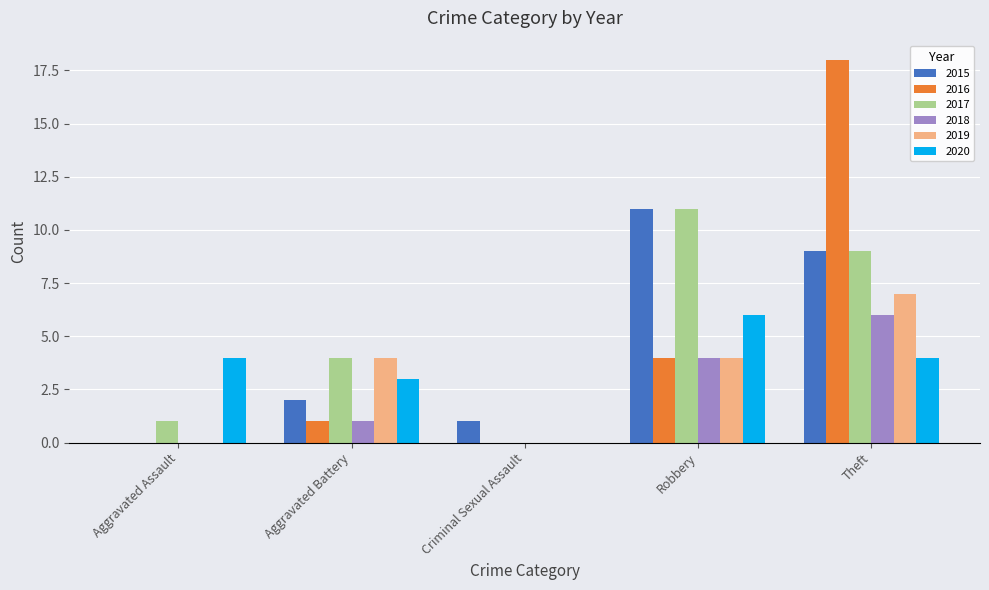

Reading right to left, transcribe all the data shown in this chart.

2015: 9	11	1	2	0
2016: 18	4	0	1	0
2017: 9	11	0	4	1
2018: 6	4	0	1	0
2019: 7	4	0	4	0
2020: 4	6	0	3	4